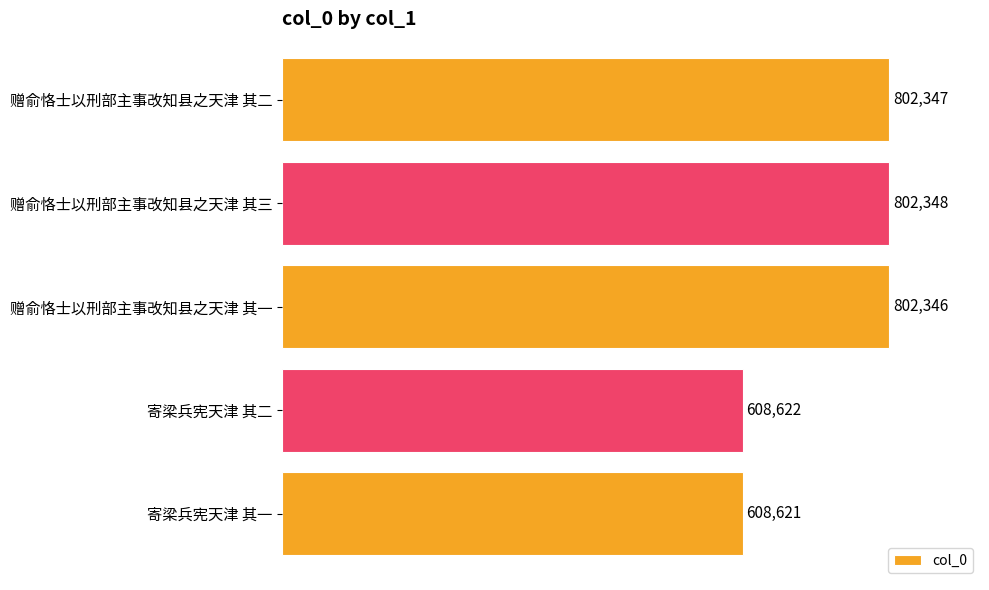

Rank the categories by value from highest to lowest.

赠俞恪士以刑部主事改知县之天津 其三, 赠俞恪士以刑部主事改知县之天津 其二, 赠俞恪士以刑部主事改知县之天津 其一, 寄梁兵宪天津 其二, 寄梁兵宪天津 其一